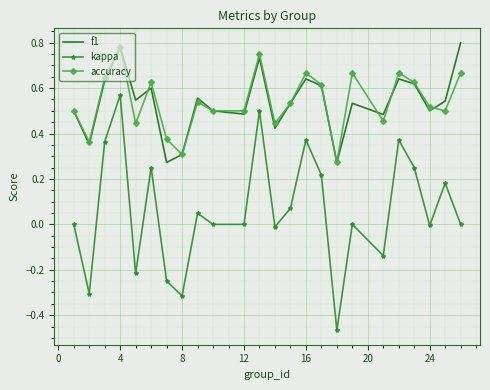

True or false: accuracy and f1 cross at least once.

True